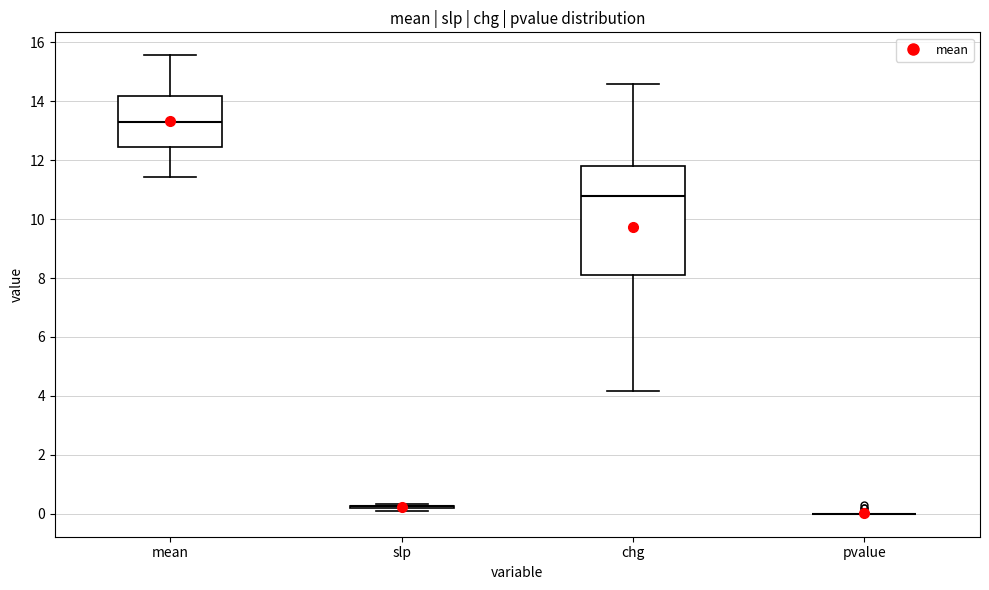

Comparing the boxes themselves (not the whiskers), which one is the tallest?

chg